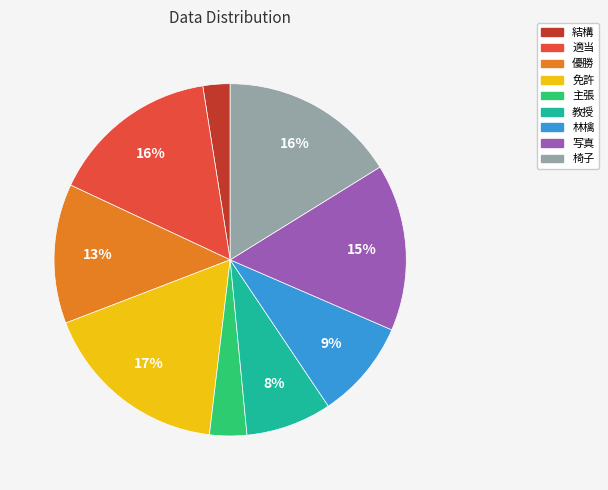

Which has a higher value, 主張 or 写真?

写真